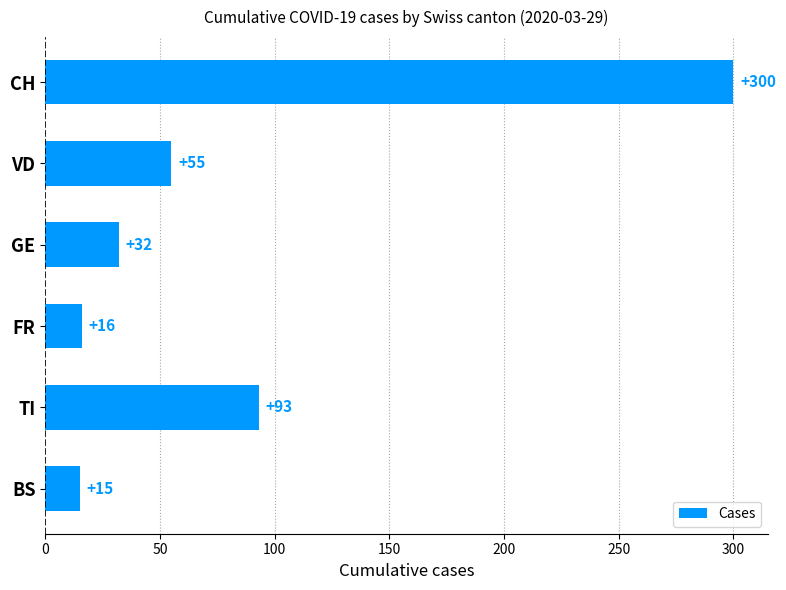

What is the value of the 6th bar from the top?

15